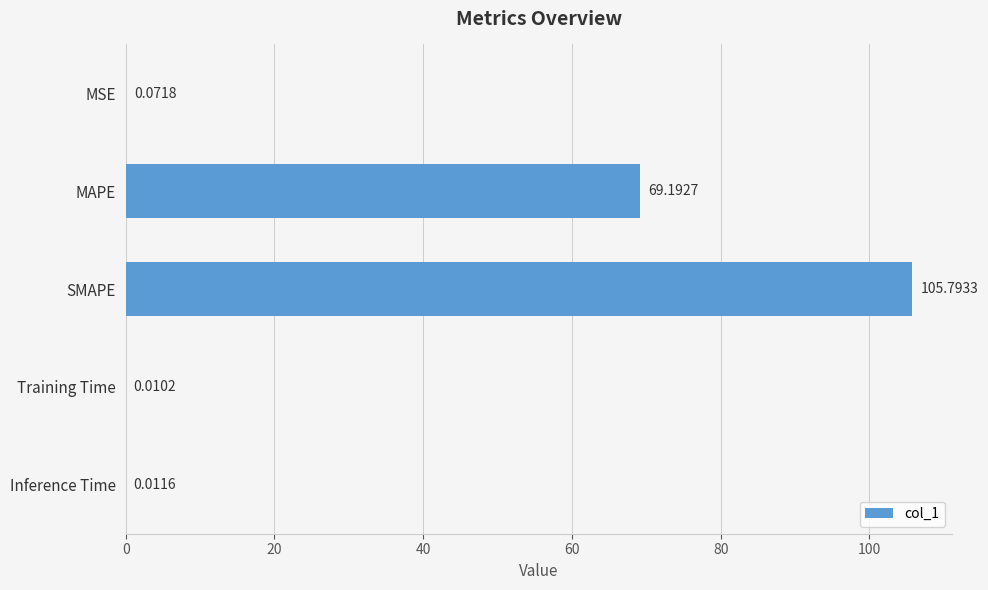

Where is the data nearest to the value 52?

MAPE